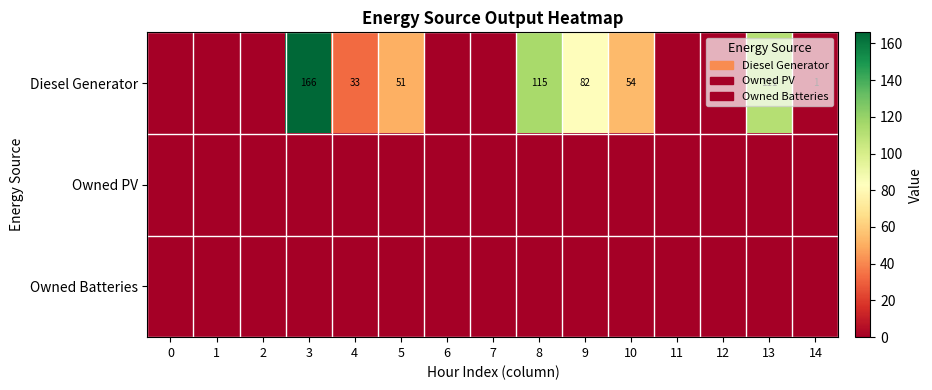

Between 7 and 11, which is larger?

7